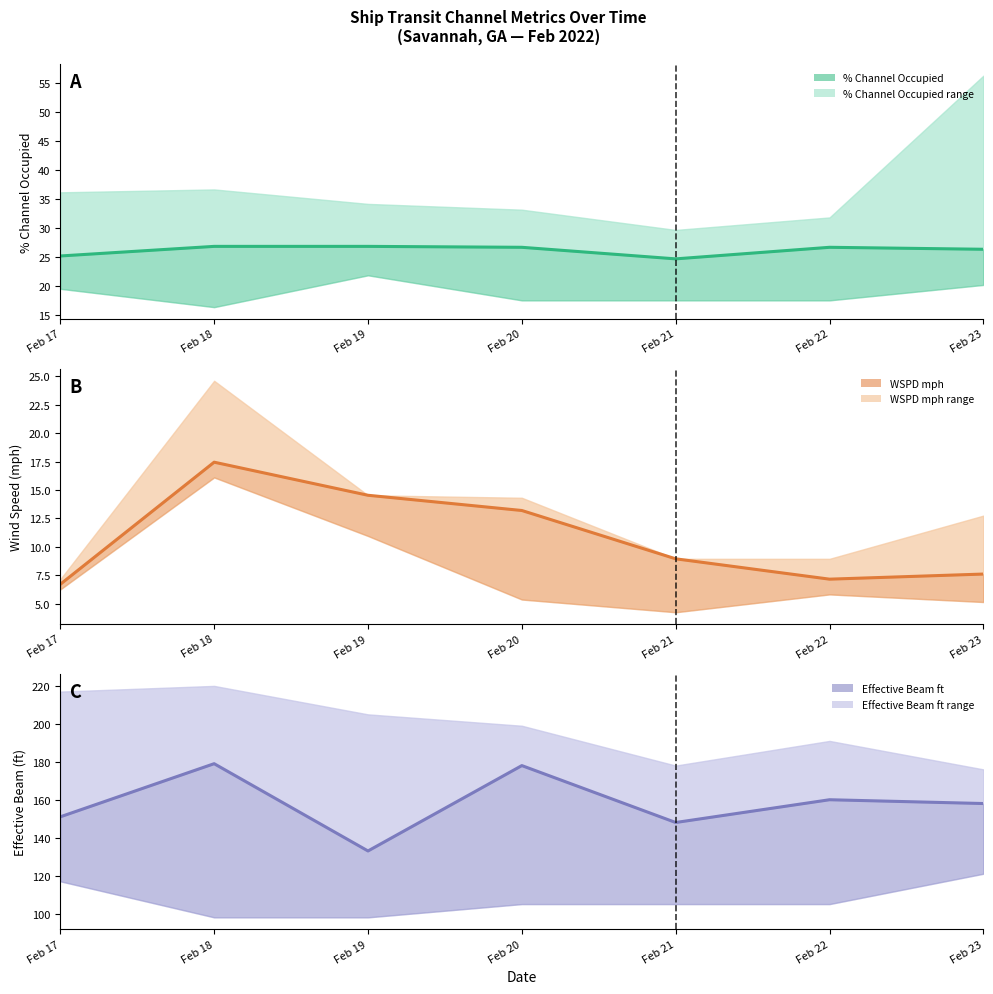

How many interior local valleys does the % Channel Occupied series have?

1